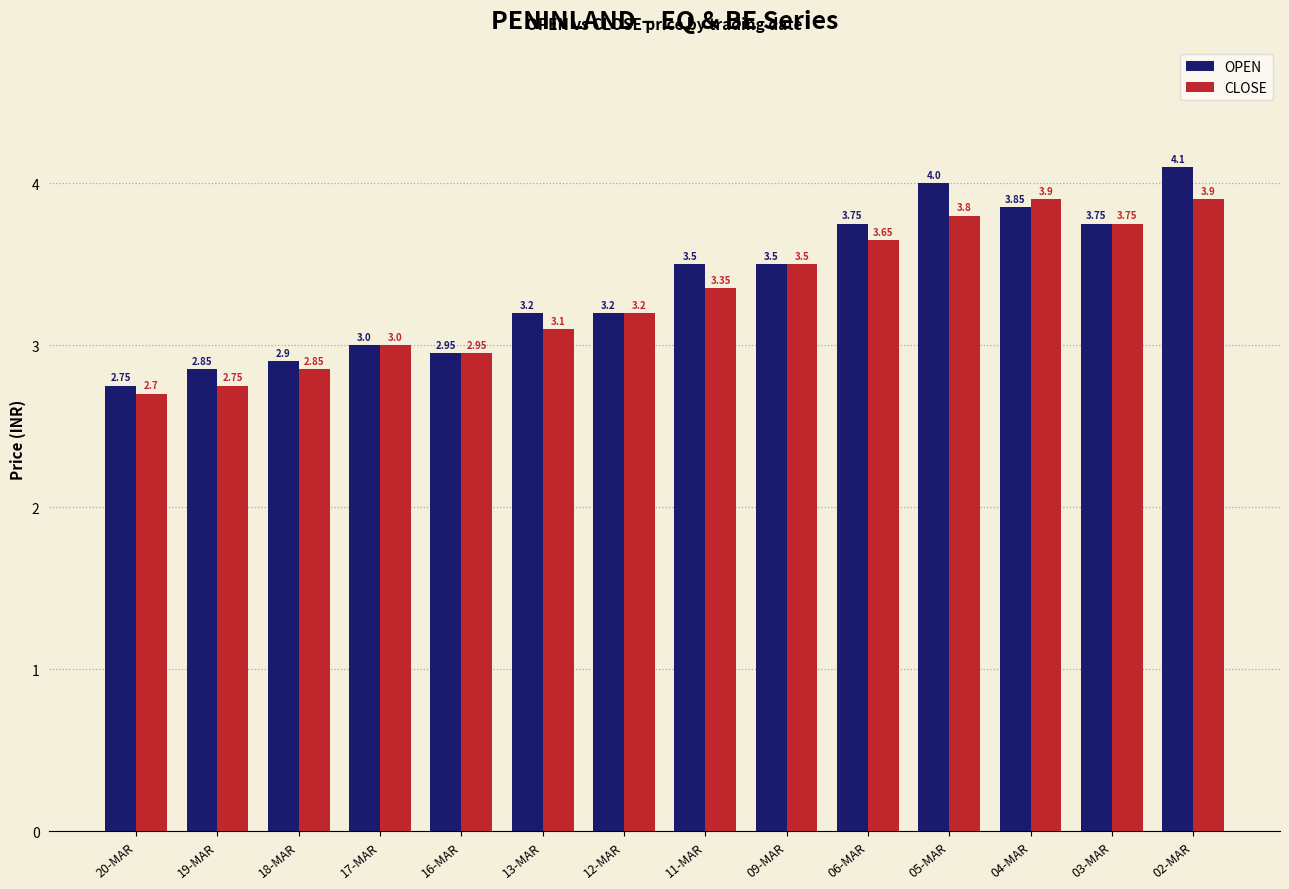

Which category has the lowest value across all series?

20-MAR